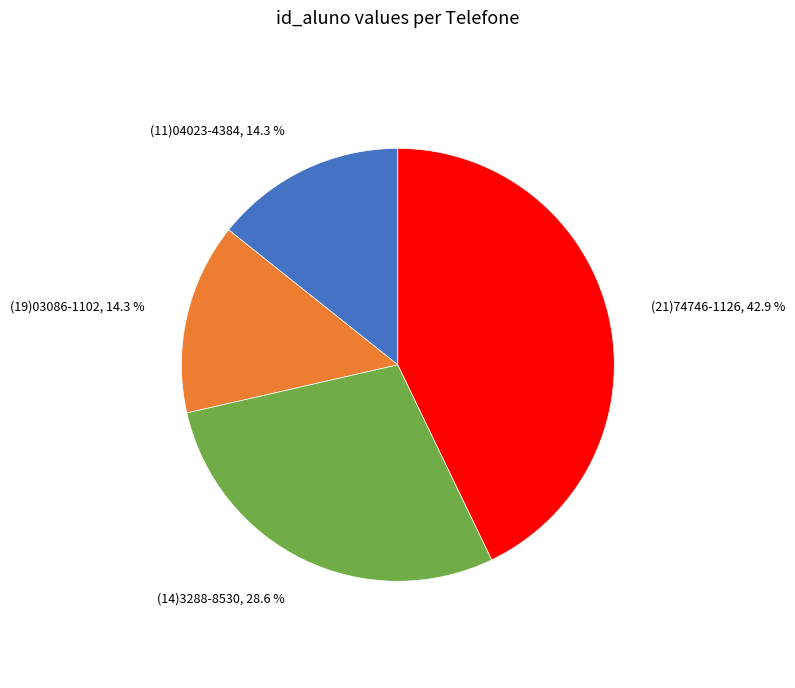

Does any single category account for the majority?

No